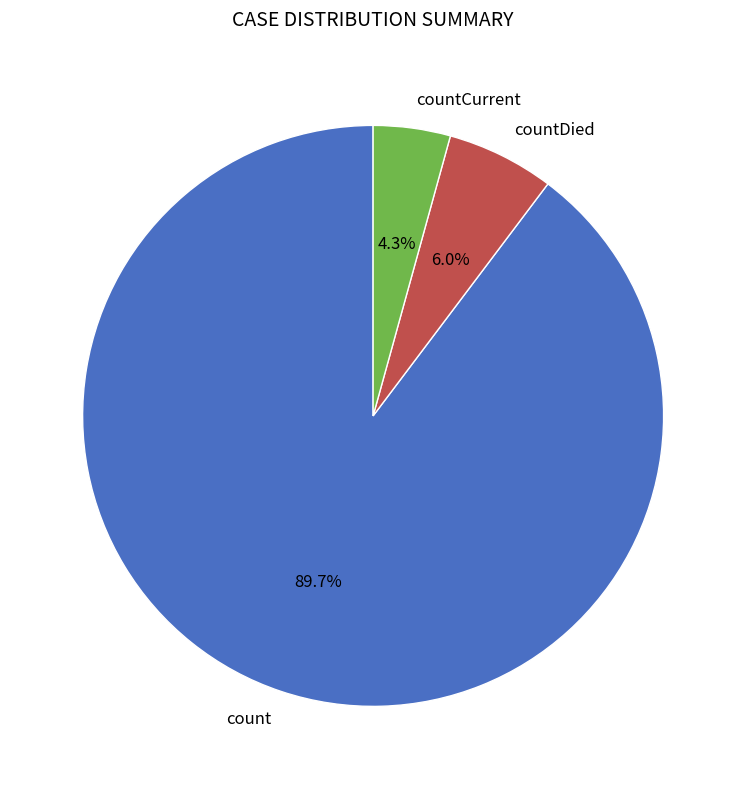

The countCurrent slice represents 4% of the pie. True or false?

True